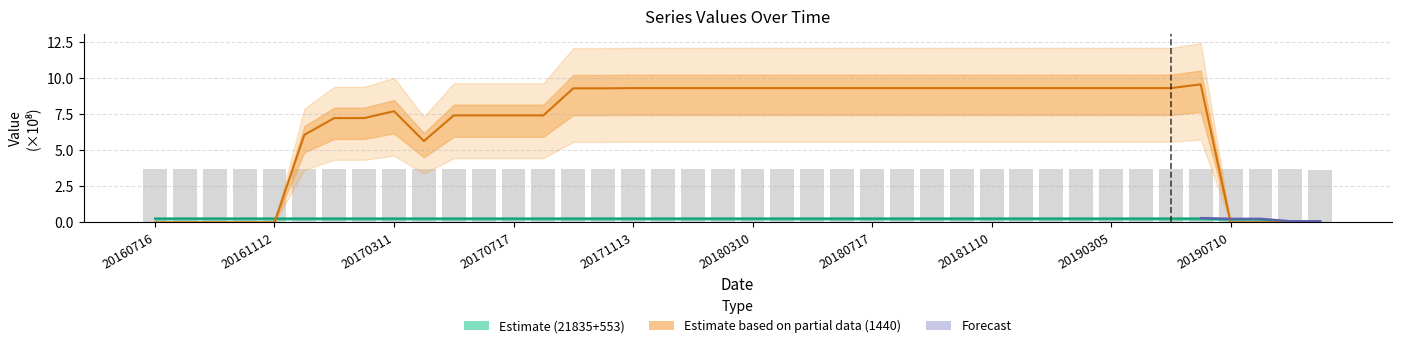

How many series are shown in this chart?

3